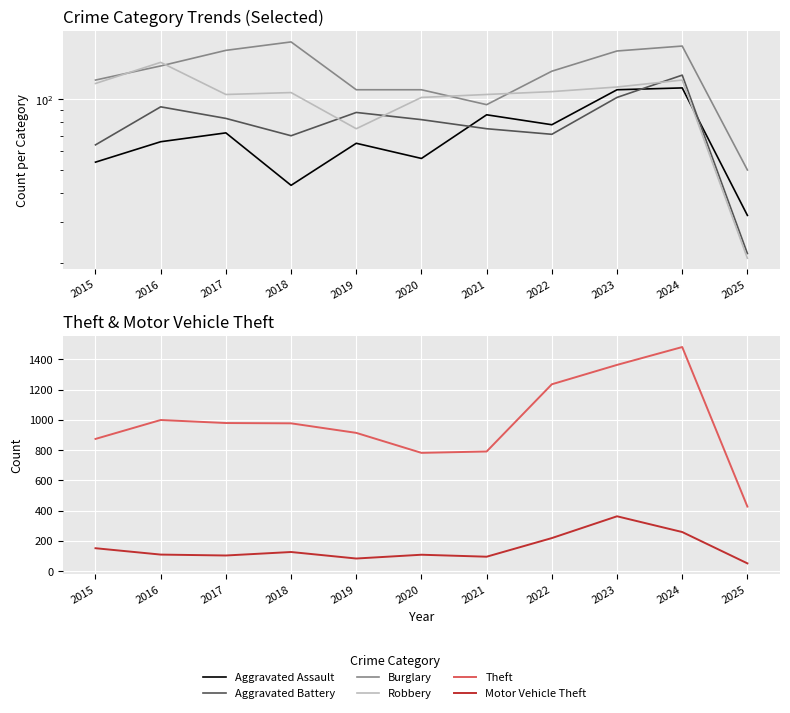

Rank the categories by Theft value from highest to lowest.

2024, 2023, 2022, 2016, 2017, 2018, 2019, 2015, 2021, 2020, 2025